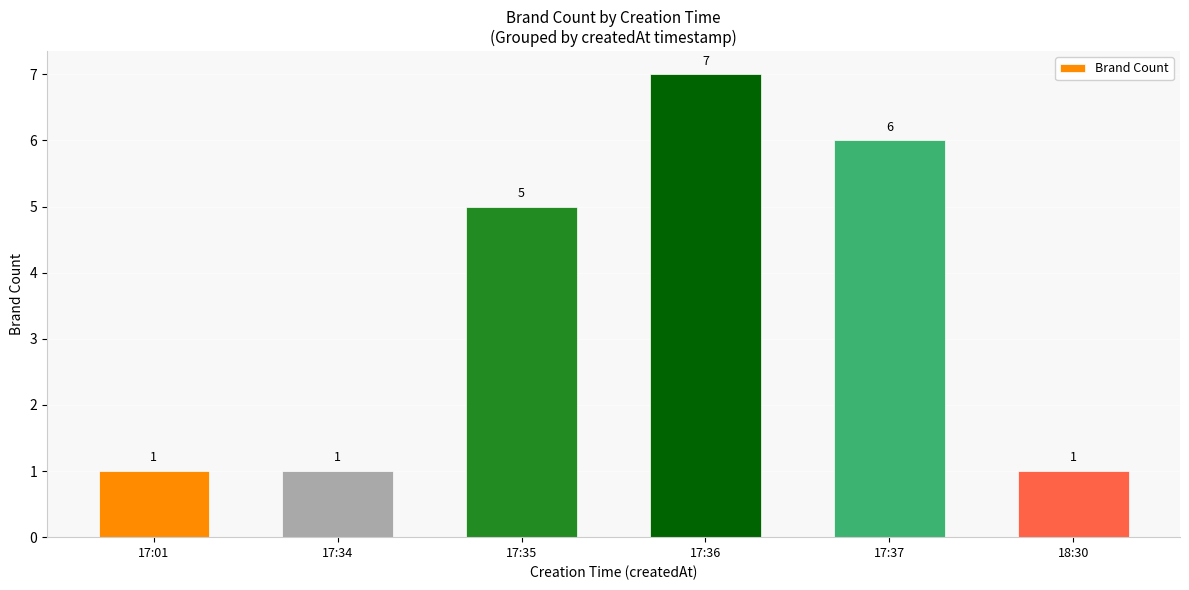

What is the difference between the maximum and minimum values?

6